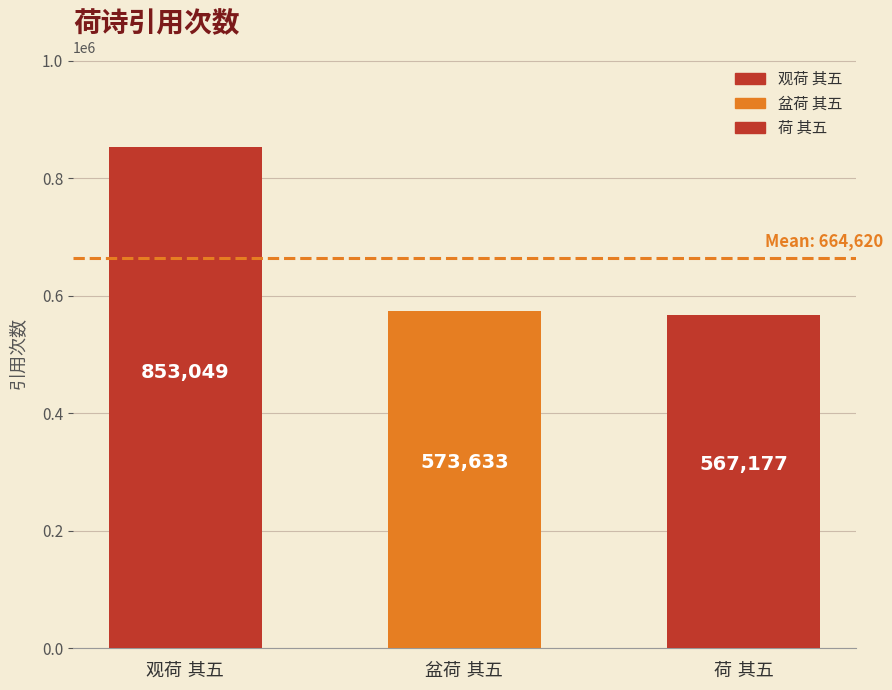

What position from the left is 荷 其五?

3